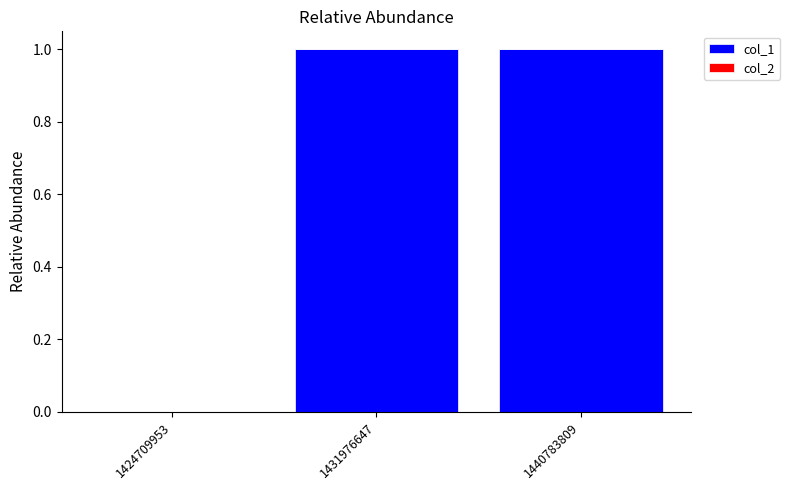

Between 1424709953 and 1440783809, which is larger?

1440783809